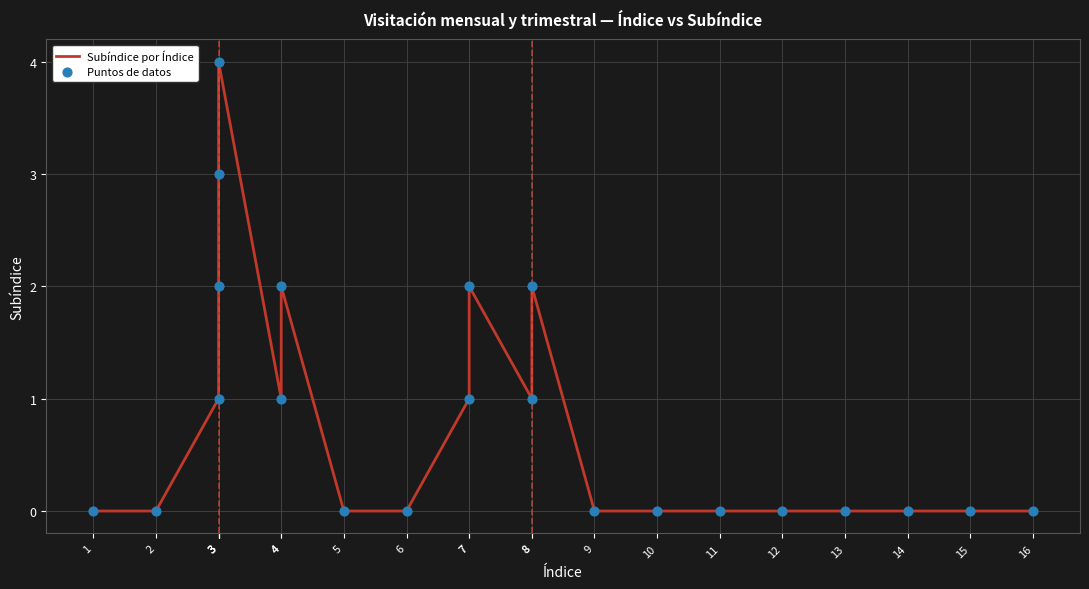

Which series has the largest total across all categories?

Subíndice por Índice